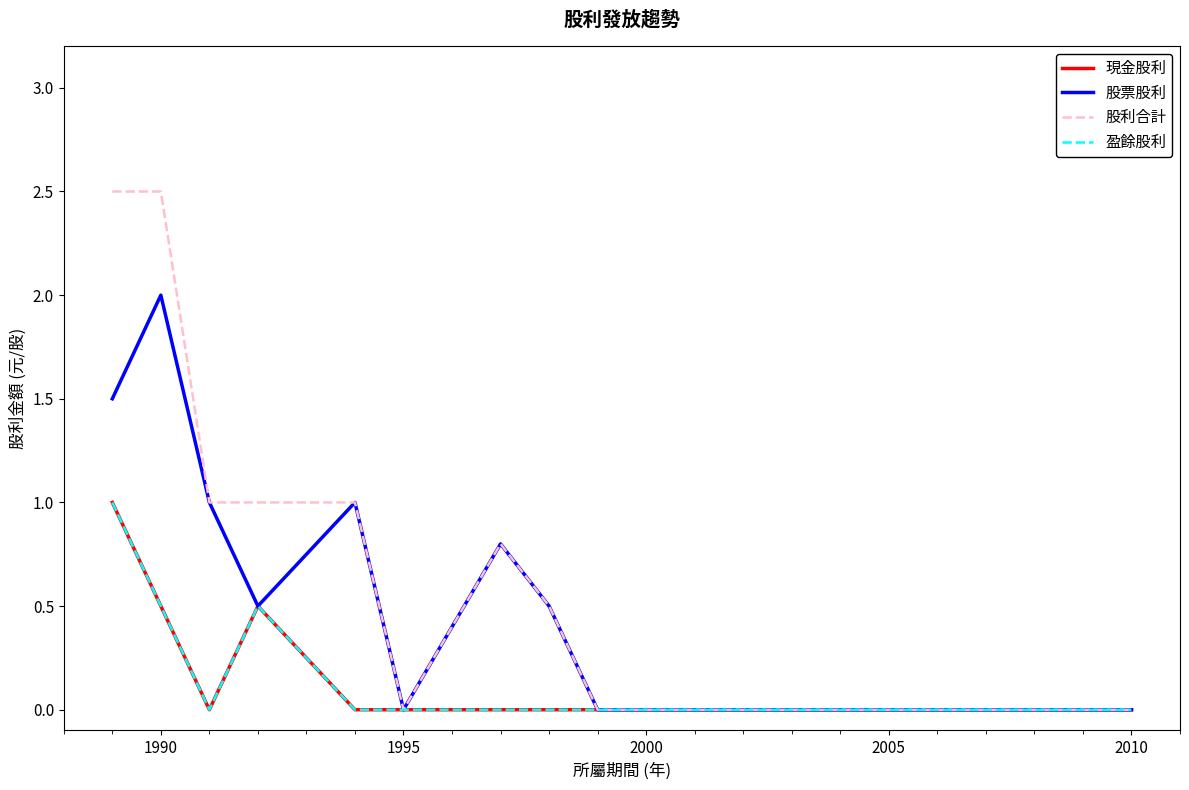

Is this an area chart (filled region under the line)?

No